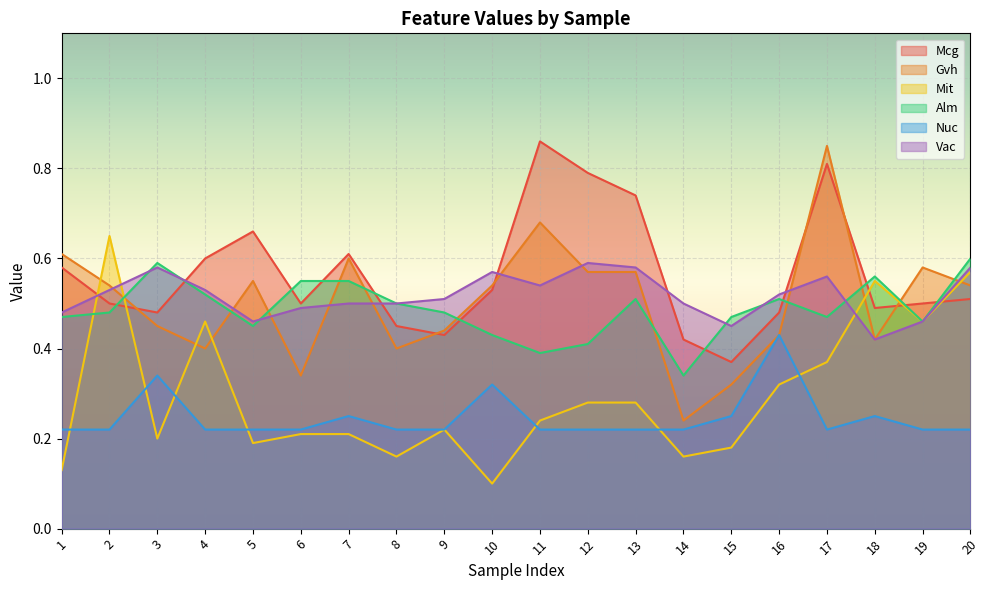

Reading left to right, extract all data points from this chart.

Mcg: 0.6	0.5	0.5	0.6	0.7	0.5	0.6	0.5	0.4	0.5	0.9	0.8	0.7	0.4	0.4	0.5	0.8	0.5	0.5	0.5
Gvh: 0.6	0.5	0.5	0.4	0.6	0.3	0.6	0.4	0.4	0.5	0.7	0.6	0.6	0.2	0.3	0.4	0.8	0.4	0.6	0.5
Mit: 0.1	0.7	0.2	0.5	0.2	0.2	0.2	0.2	0.2	0.1	0.2	0.3	0.3	0.2	0.2	0.3	0.4	0.6	0.5	0.6
Alm: 0.5	0.5	0.6	0.5	0.5	0.6	0.6	0.5	0.5	0.4	0.4	0.4	0.5	0.3	0.5	0.5	0.5	0.6	0.5	0.6
Nuc: 0.2	0.2	0.3	0.2	0.2	0.2	0.2	0.2	0.2	0.3	0.2	0.2	0.2	0.2	0.2	0.4	0.2	0.2	0.2	0.2
Vac: 0.5	0.5	0.6	0.5	0.5	0.5	0.5	0.5	0.5	0.6	0.5	0.6	0.6	0.5	0.5	0.5	0.6	0.4	0.5	0.6